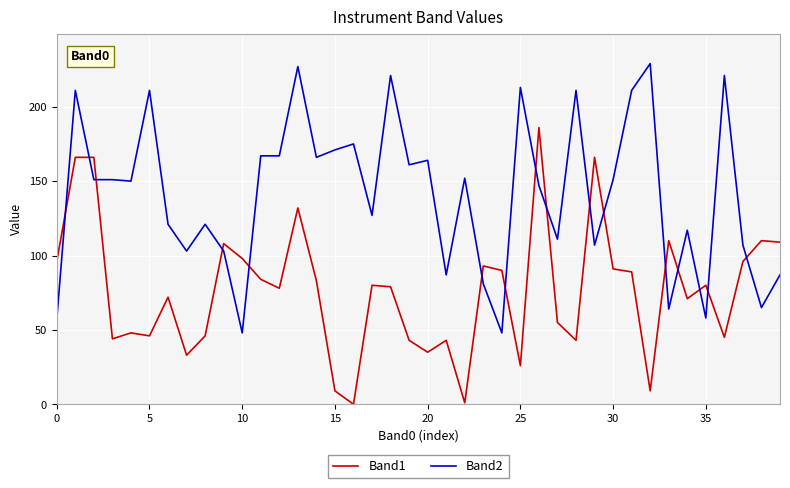

What is the difference between the second highest and second lowest values in the Band2 series?

179